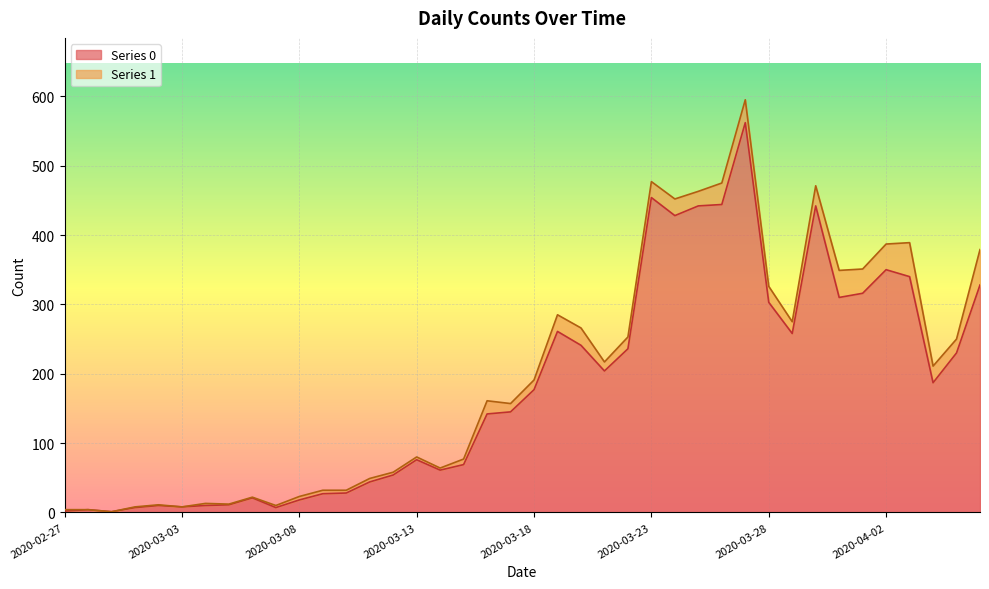

Which has a higher value, 2020-03-22 or 2020-03-16?

2020-03-22